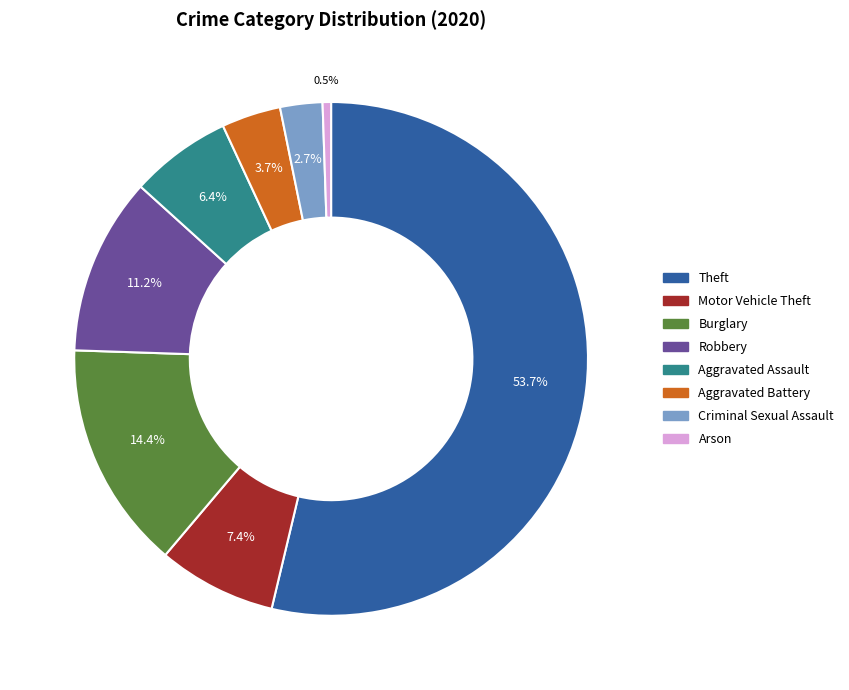

How many segments does this pie chart have?

8